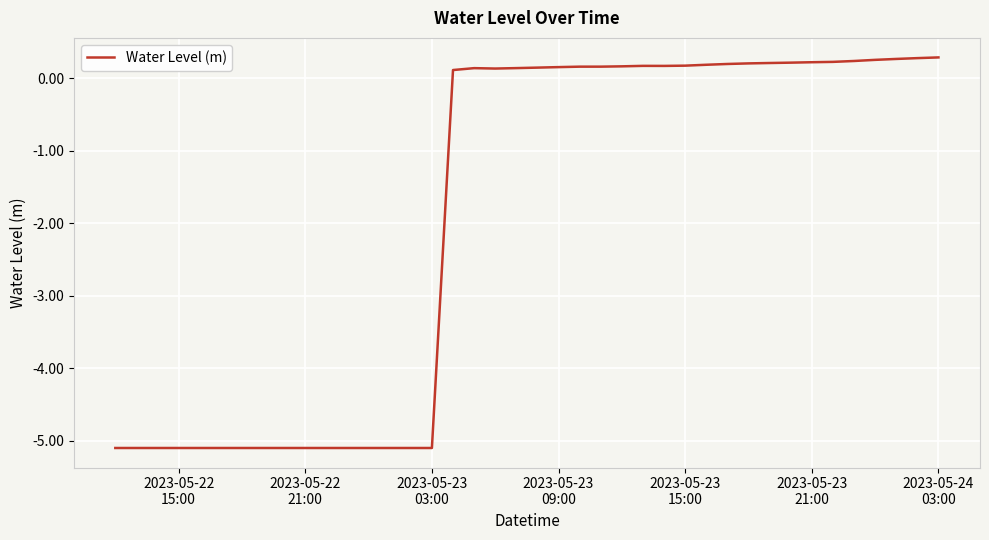

What is the smallest value displayed?

-5.1